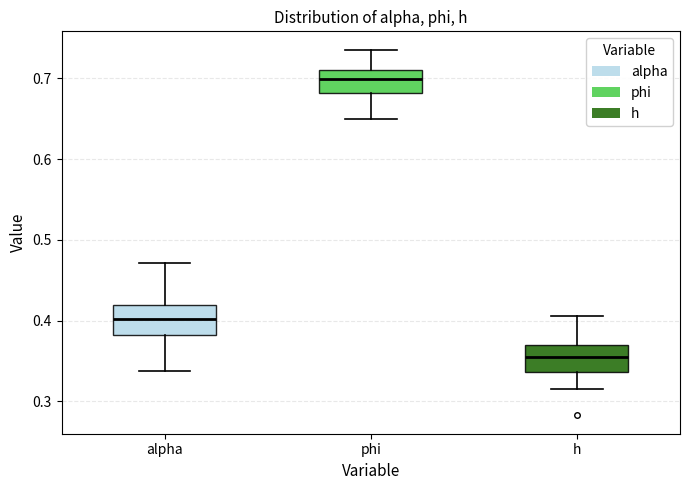

Where is the lower edge of the box for h on the y-axis? The values are not printed on the chart, so give them approximately, as read against the axis.

0.34